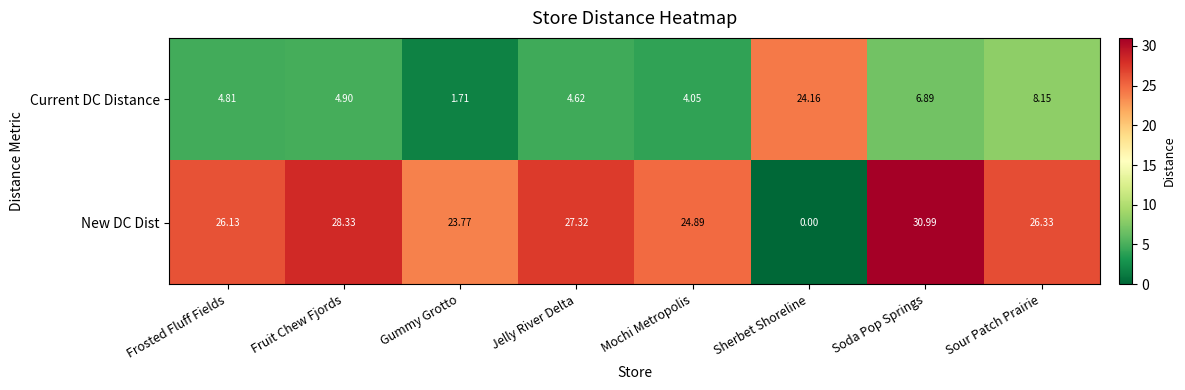

At Sherbet Shoreline, list the series in order from largest to smallest.

Current DC Distance, New DC Dist